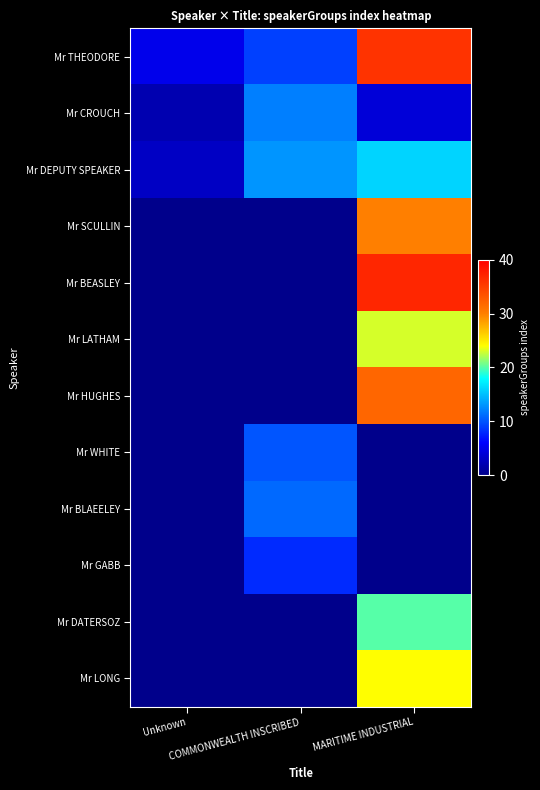

Between MARITIME INDUSTRIAL and Unknown, which is larger?

MARITIME INDUSTRIAL